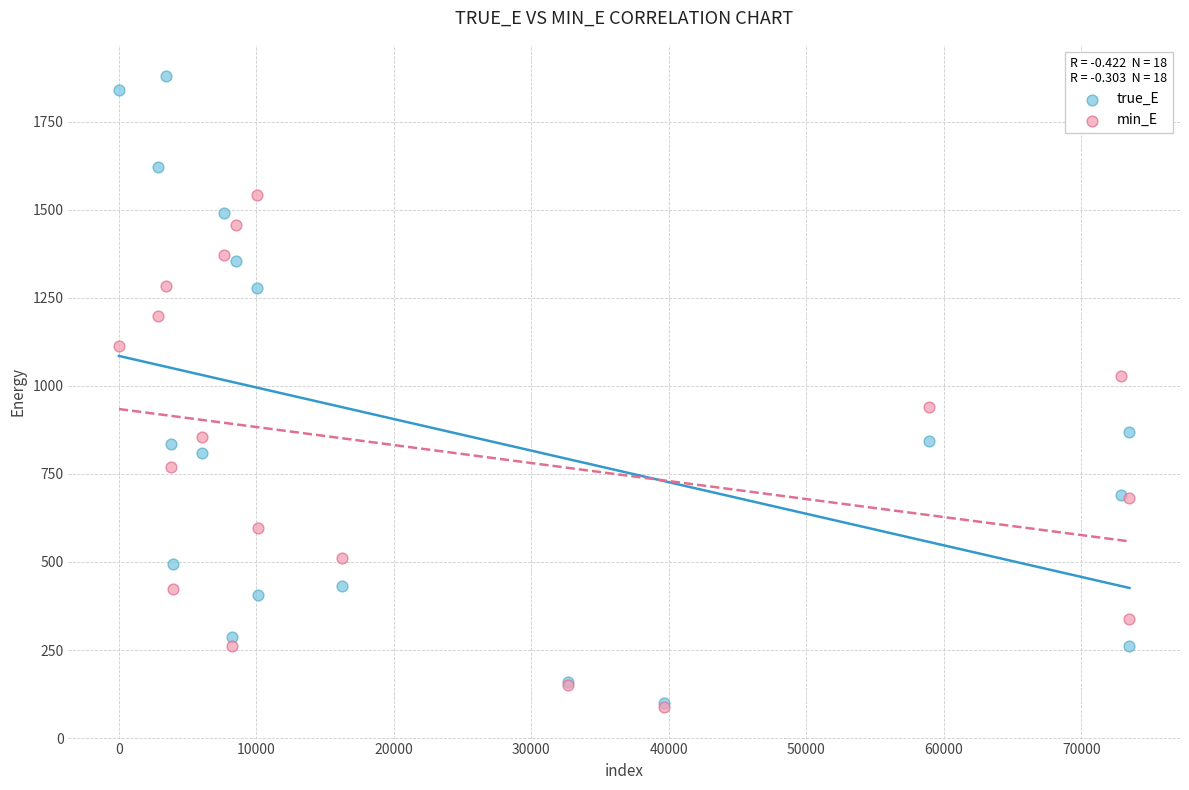

What are all the series names shown in the legend?

true_E, min_E